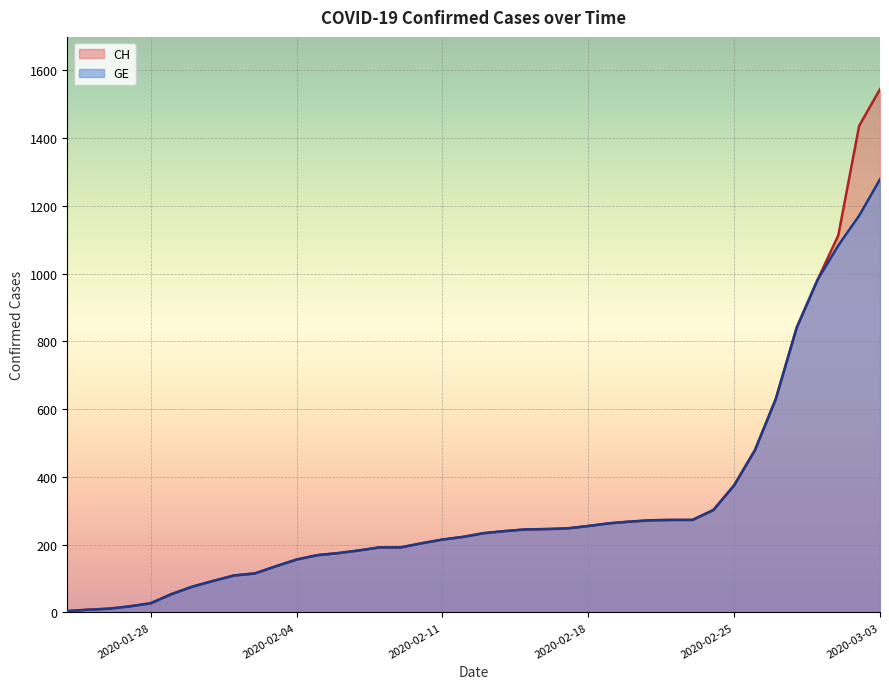

List the series in order of their peak value, lowest first.

GE, CH